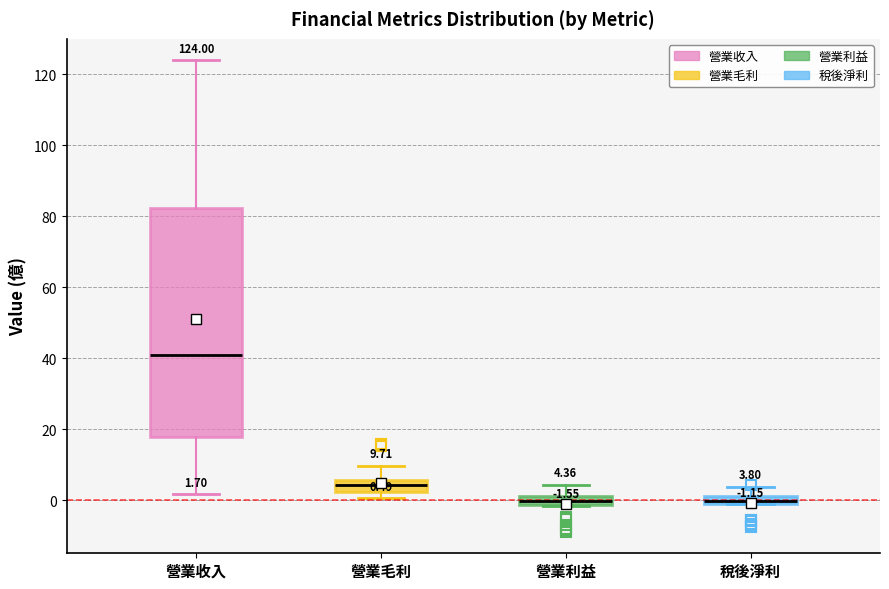

Which box is the tallest, from its lower edge to its upper edge?

營業收入